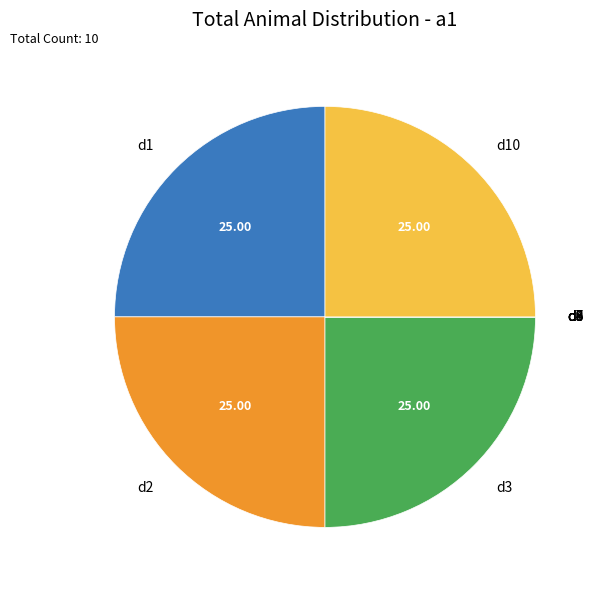

True or false: d3 accounts for 25% of the total.

True